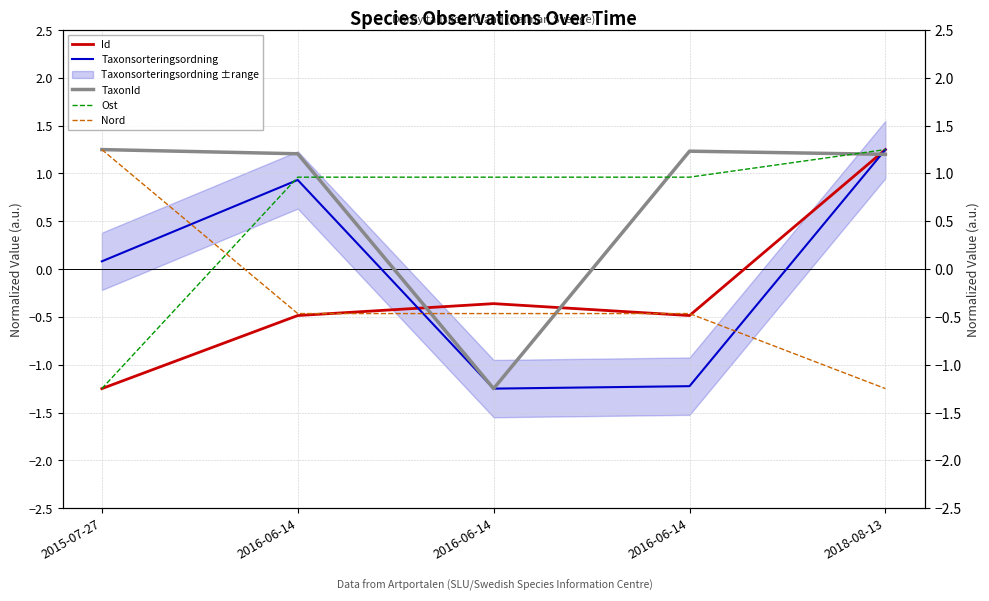

The value of Nord at 2016-06-14 is -0.2. True or false?

False